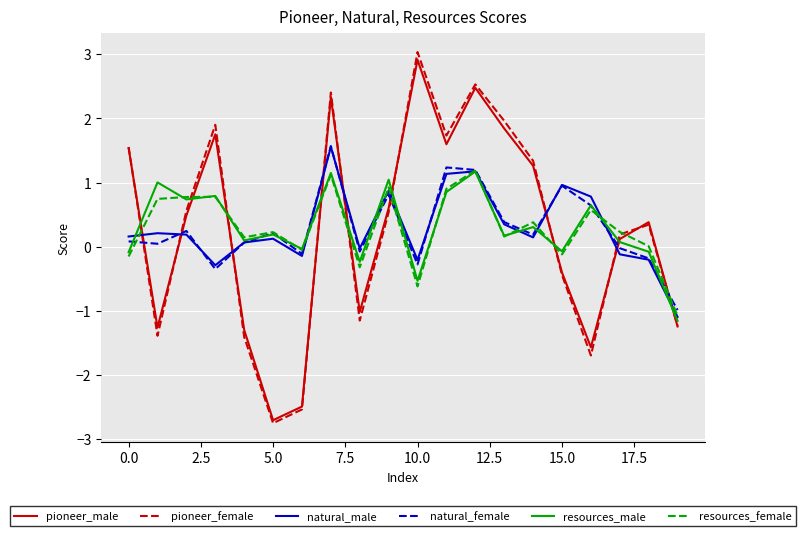

What are all the series names shown in the legend?

pioneer_male, pioneer_female, natural_male, natural_female, resources_male, resources_female